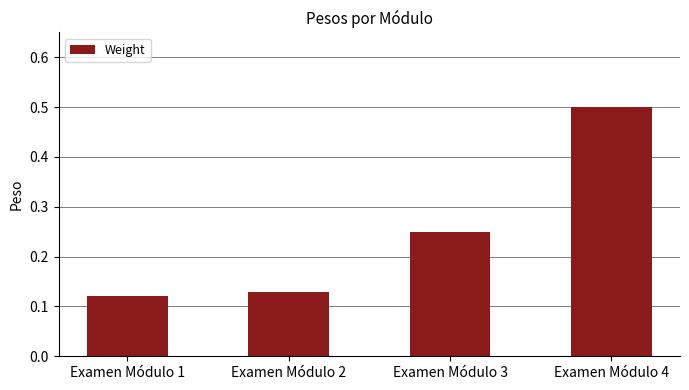

Rank the categories by value from lowest to highest.

Examen Módulo 1, Examen Módulo 2, Examen Módulo 3, Examen Módulo 4